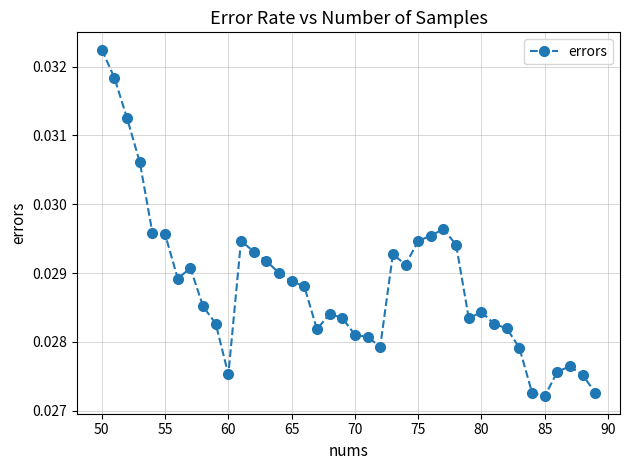

What is the sum of all values?

1.2